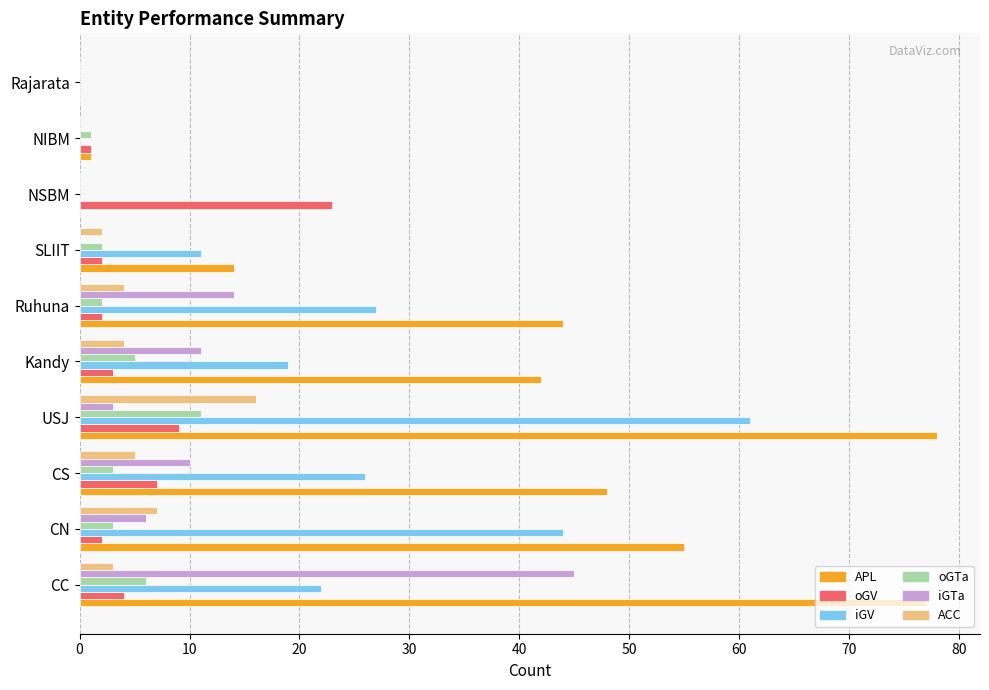

Which category has the highest value in the iGV series?

USJ